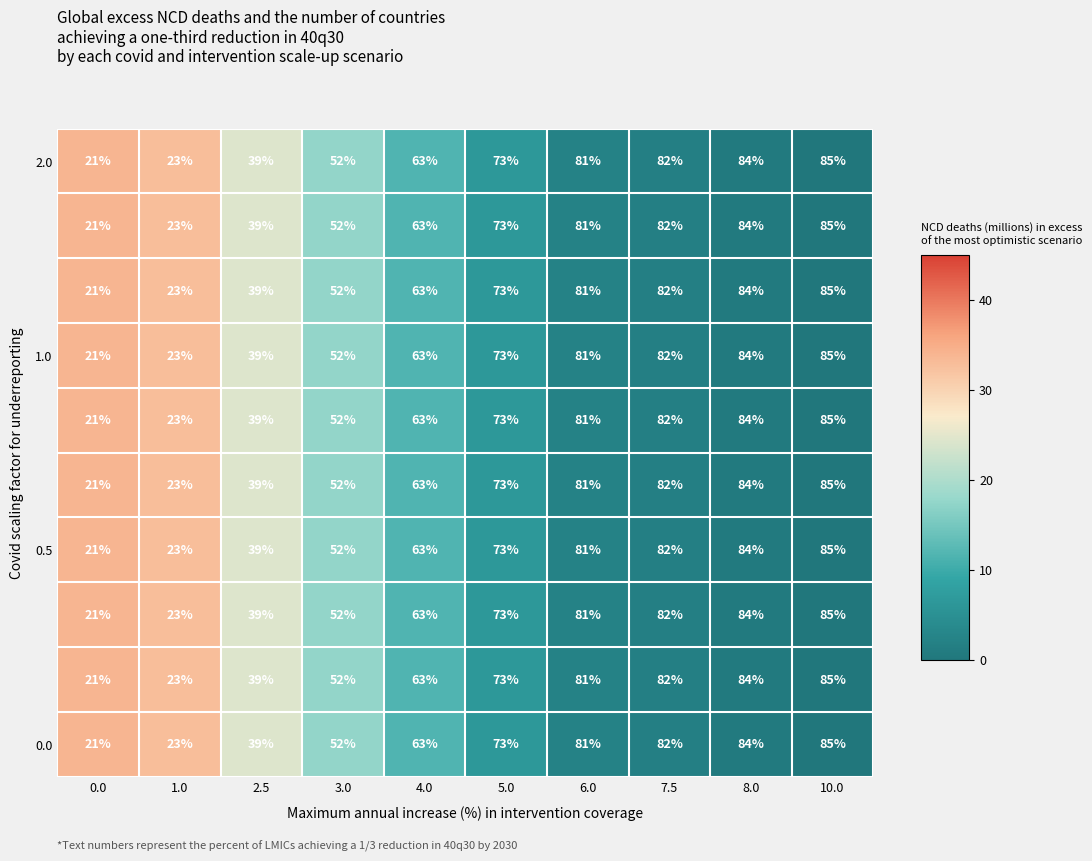

Count the number of categories in the chart.

10